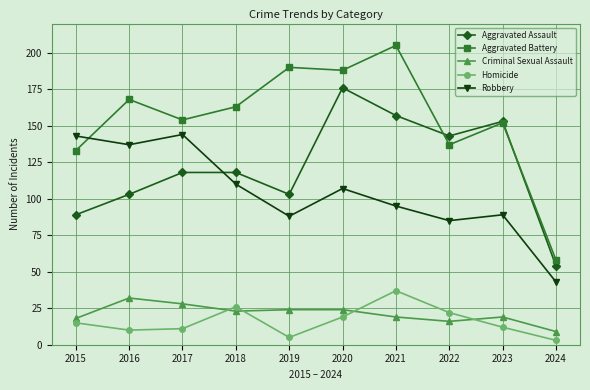

Rank the series by their maximum value, from highest to lowest.

Aggravated Battery, Aggravated Assault, Robbery, Homicide, Criminal Sexual Assault